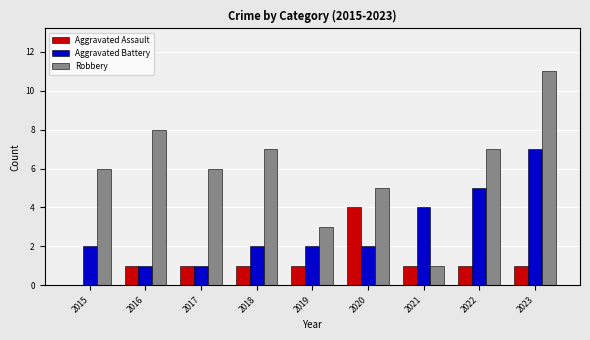

What is the sum of all Robbery values?

54